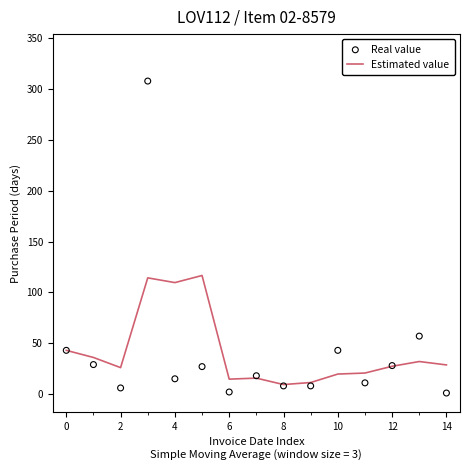

What are all the series names shown in the legend?

Estimated value, Real value